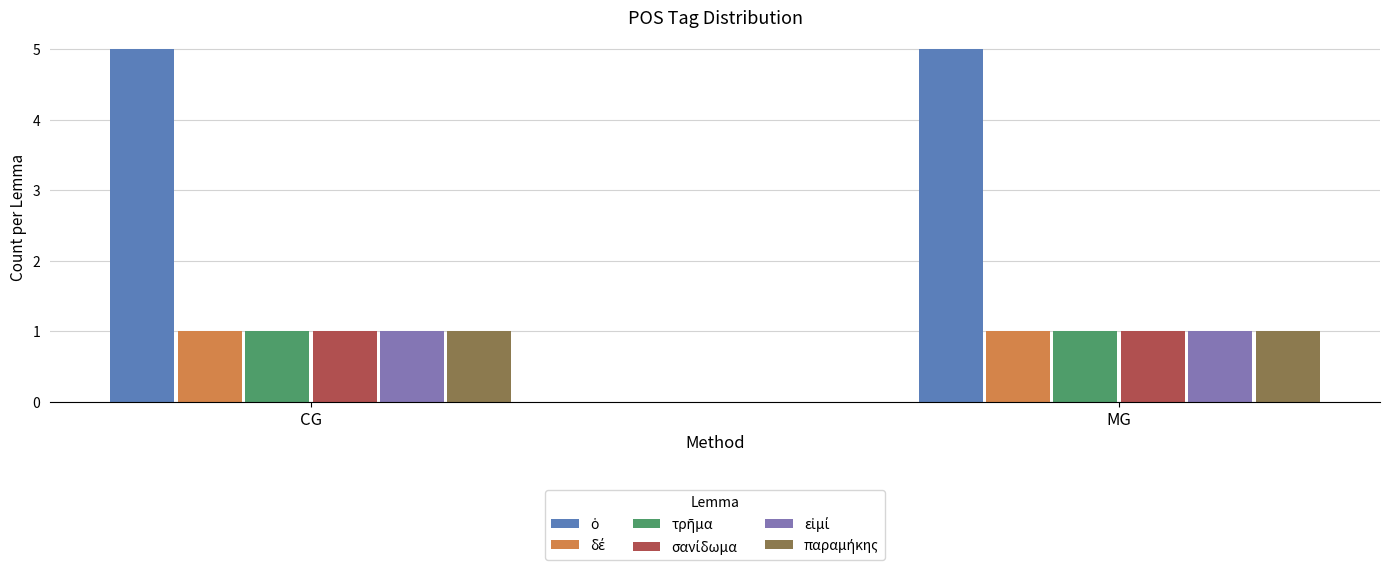

At how many categories does at least one series exceed 1?

2